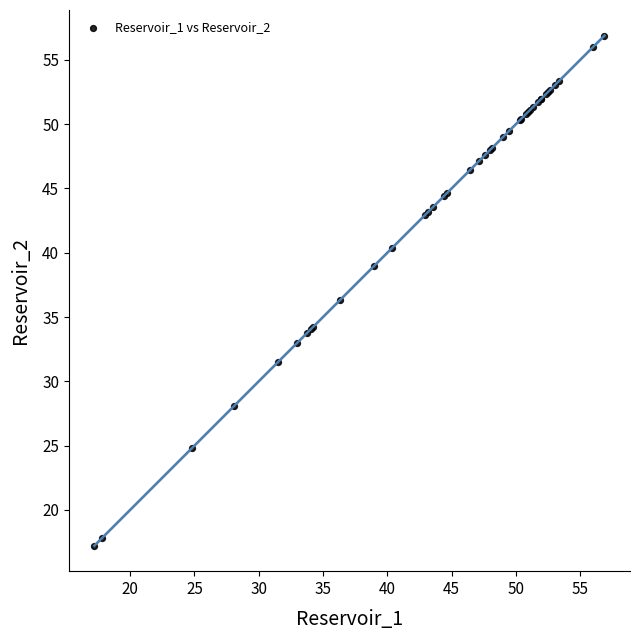

What Y value in the scatter plot is closest to 37?

36.3